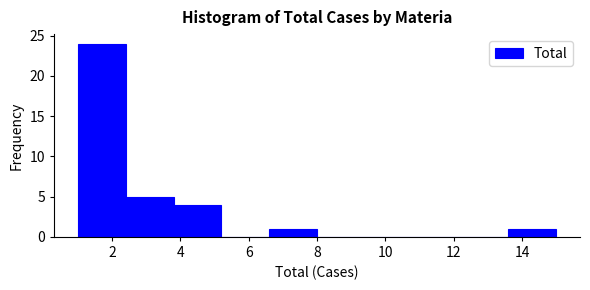

What is the height of the bar covering 13.6 to 15.0 on the x-axis? The values are not printed on the chart, so give them approximately, as read against the axis.

1